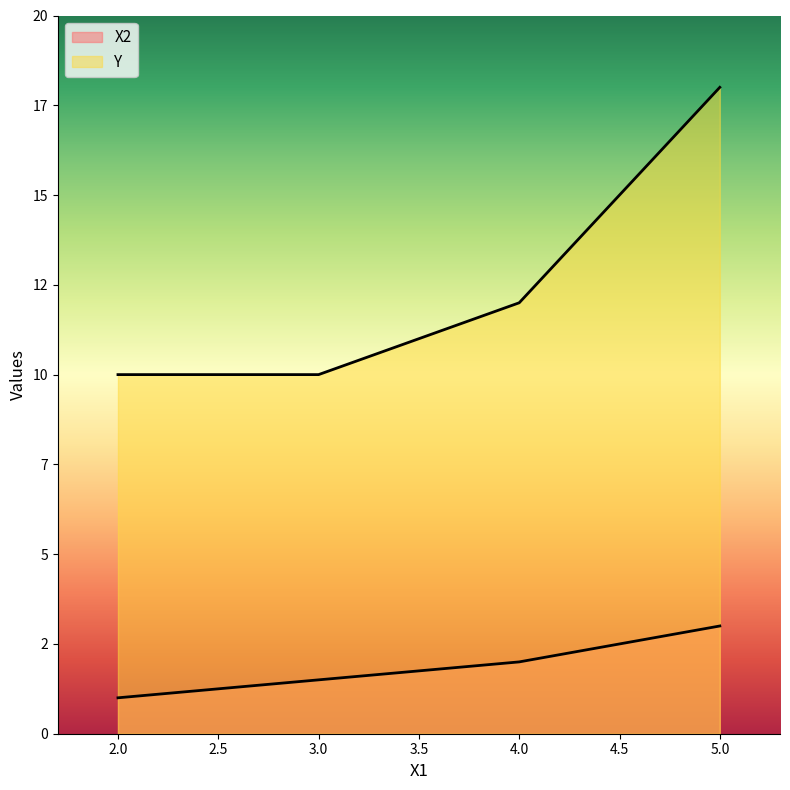

The value of X2 at 4 is 2.0. True or false?

True